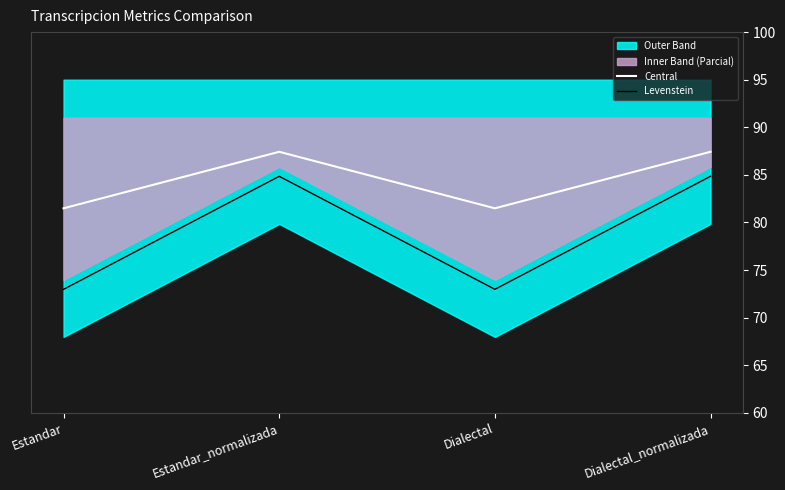

At which category is the sum across all series the highest?

Estandar_normalizada